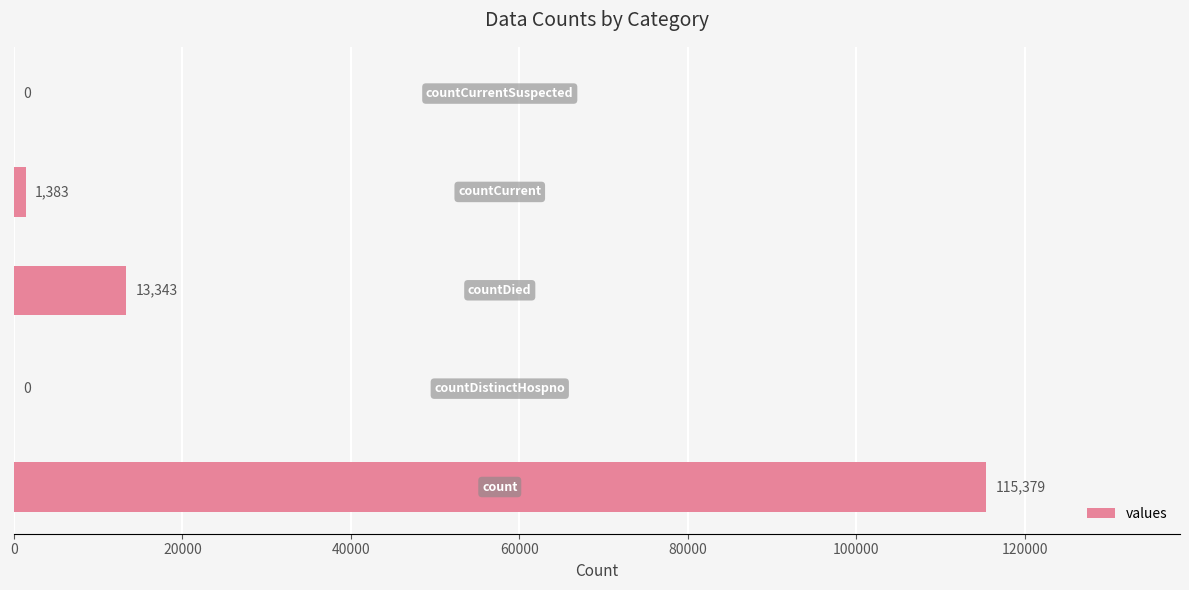

How many positive values are there?

3